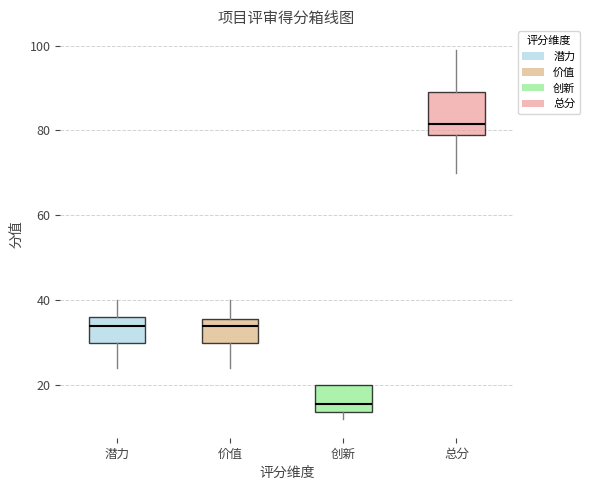

Reading left to right, transcribe this box plot: for each box, give where its median line is, the range the box spans, and where its two whiskers end, as read against the y-axis. The values are not printed on the chart, so give them approximately, as read against the axis.

潜力: median 34, box 30 to 36, whiskers 24 to 40
价值: median 34, box 30 to 36, whiskers 24 to 40
创新: median 16, box 14 to 20, whiskers 12 to 20
总分: median 82, box 80 to 90, whiskers 70 to 100